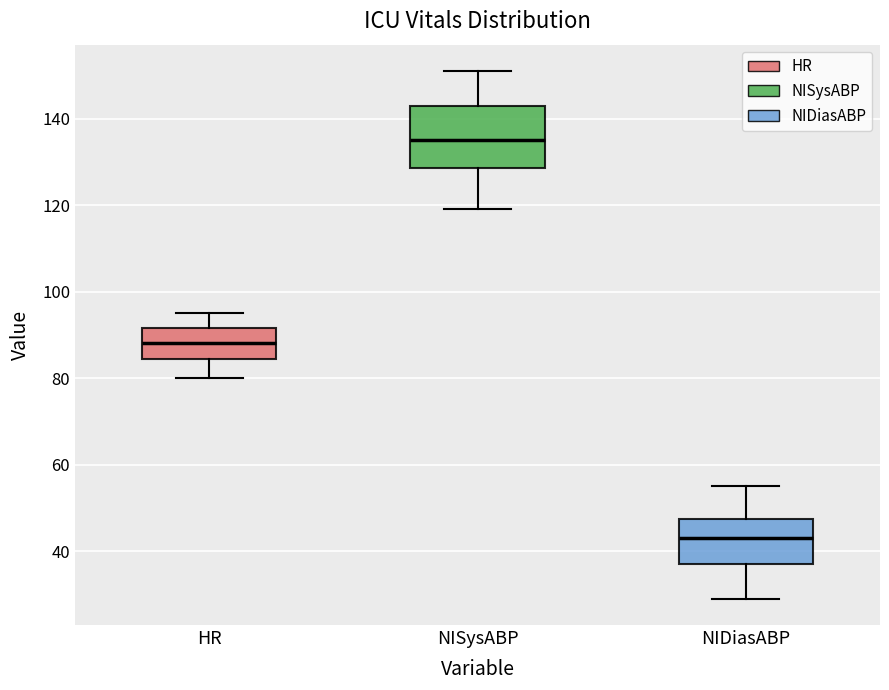

Which box is the tallest, from its lower edge to its upper edge?

NISysABP